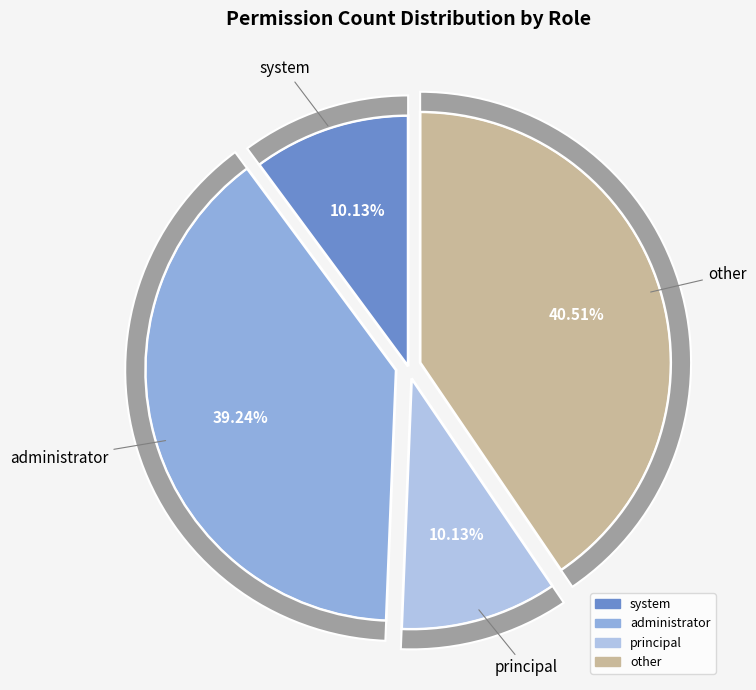

Which category has the biggest portion of the pie?

other